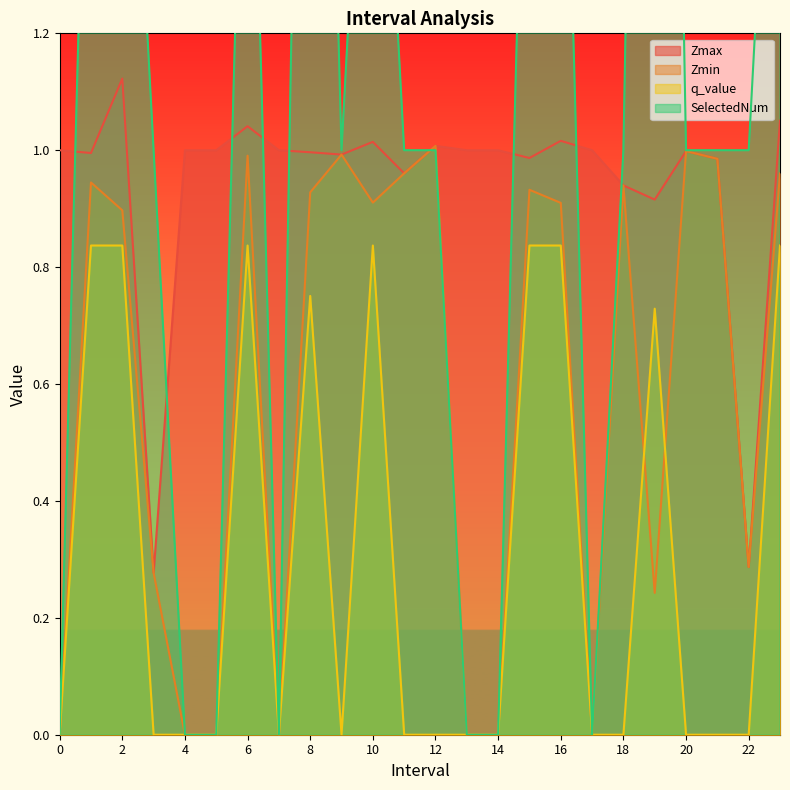

What is the value of the Zmin point at the 9th from the left?

0.9